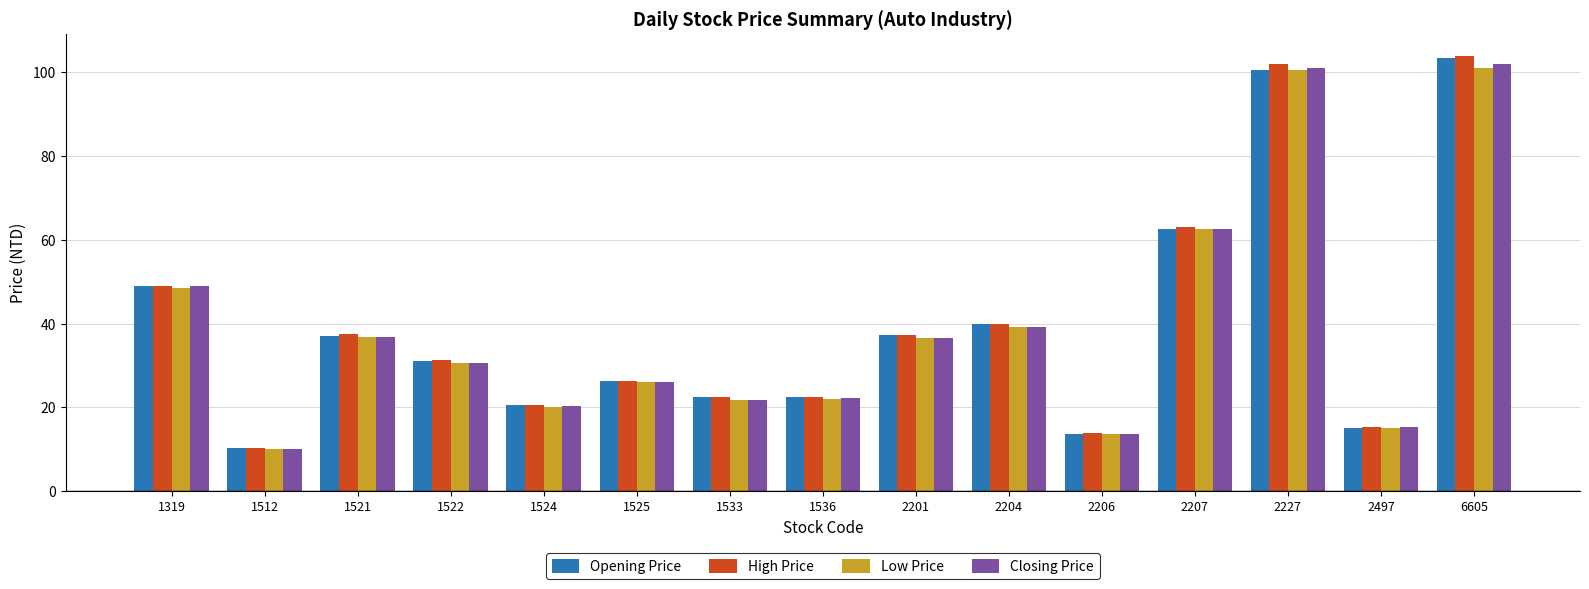

What is the value of the Closing Price bar at the 1st from the left?

48.9